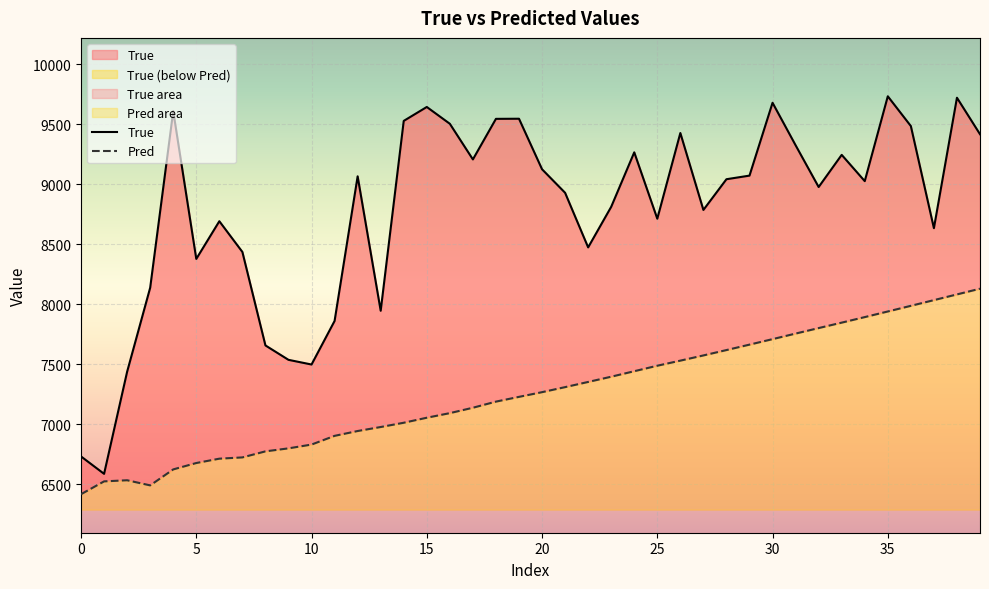

How many lines are shown in the chart?

2